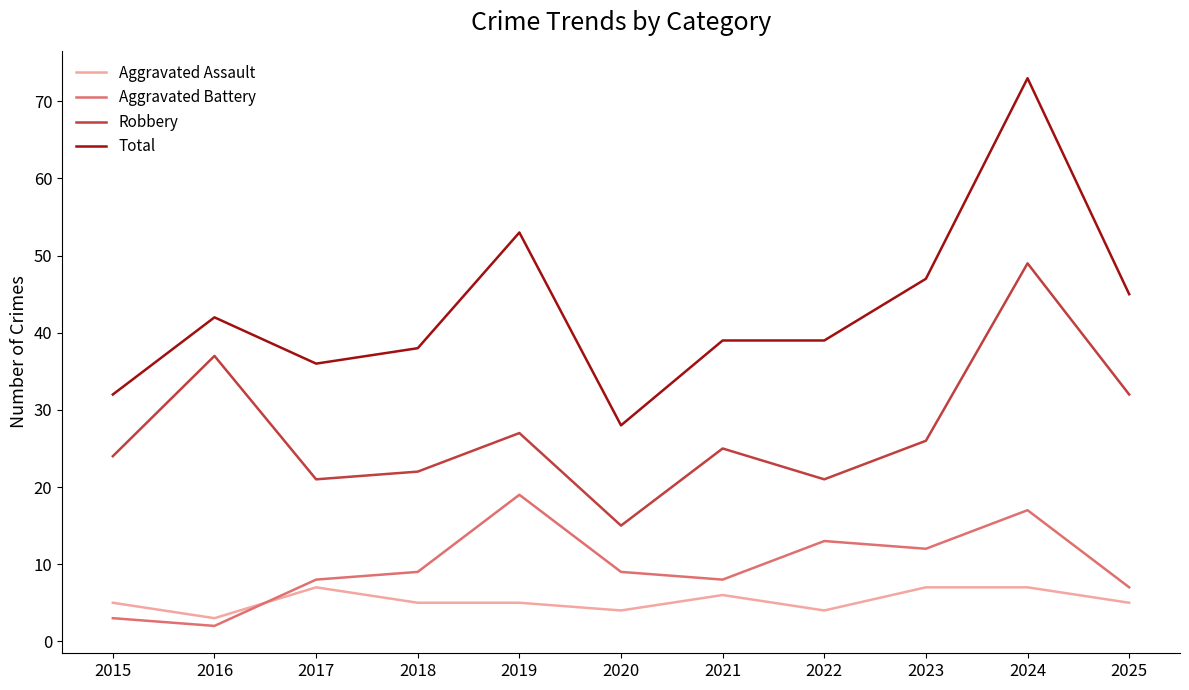

The value of Total at 2015 is 42. True or false?

False